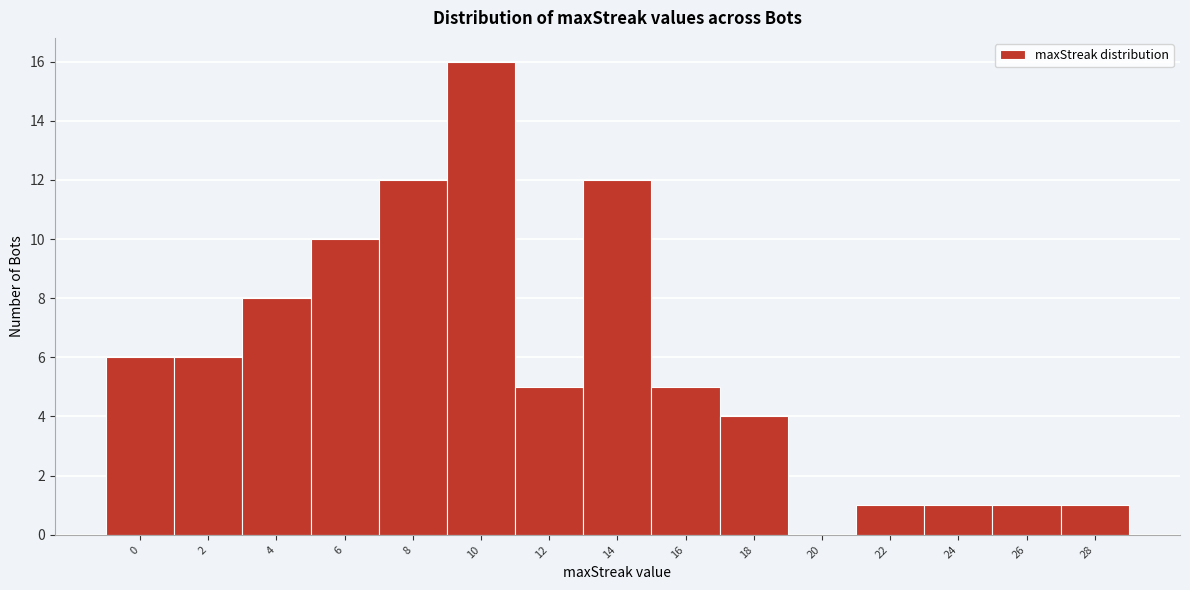

Reading left to right, transcribe all the data shown in this chart.

0=6	2=6	4=8	6=10	8=12	10=16	12=5	14=12	16=5	18=4	20=0	22=1	24=1	26=1	28=1